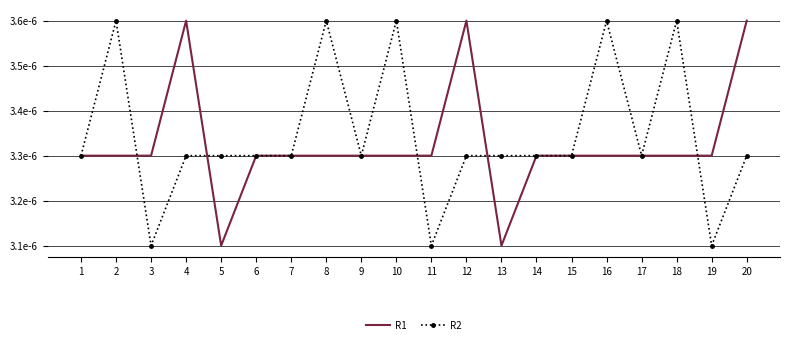

Count the R2 values in the range 0 to 1.

20